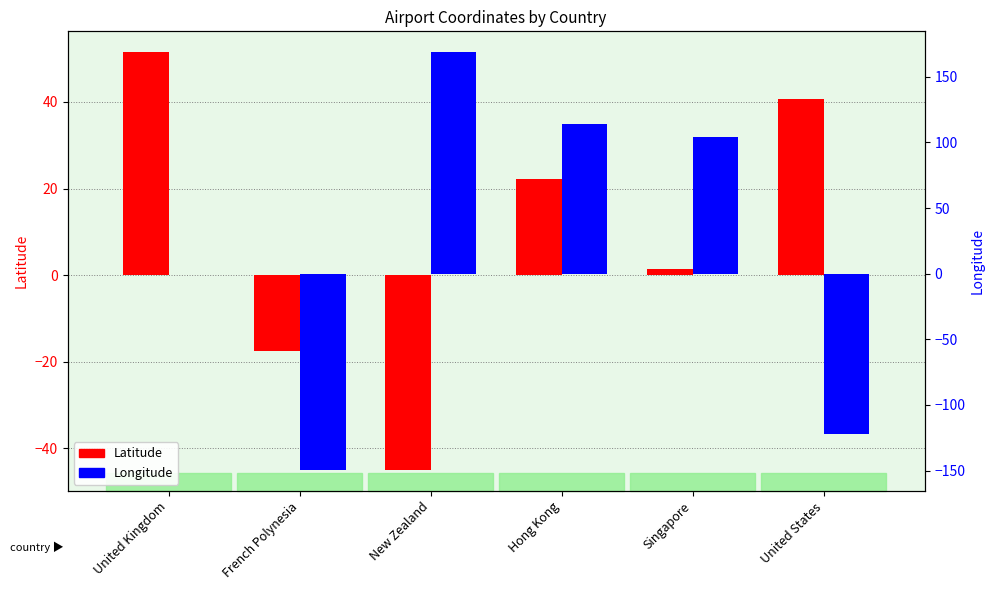

List the labels in order of Longitude value, largest first.

New Zealand, Hong Kong, Singapore, United Kingdom, United States, French Polynesia